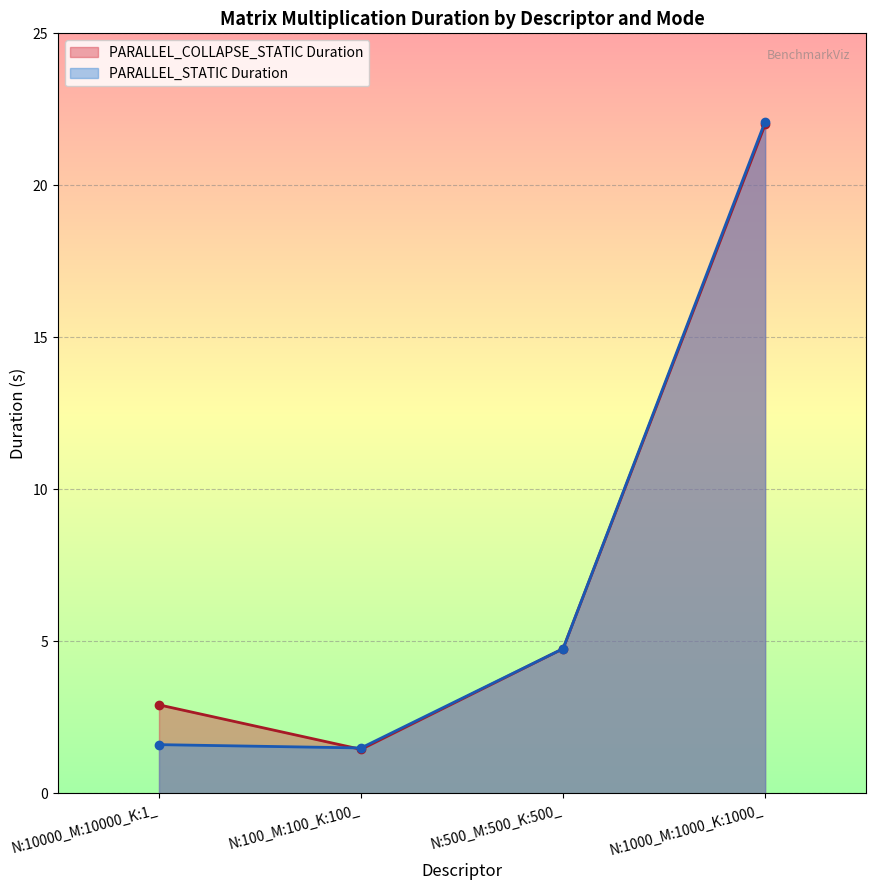

Which series ends up on top after the final intersection of PARALLEL_STATIC Duration and PARALLEL_COLLAPSE_STATIC Duration?

PARALLEL_STATIC Duration